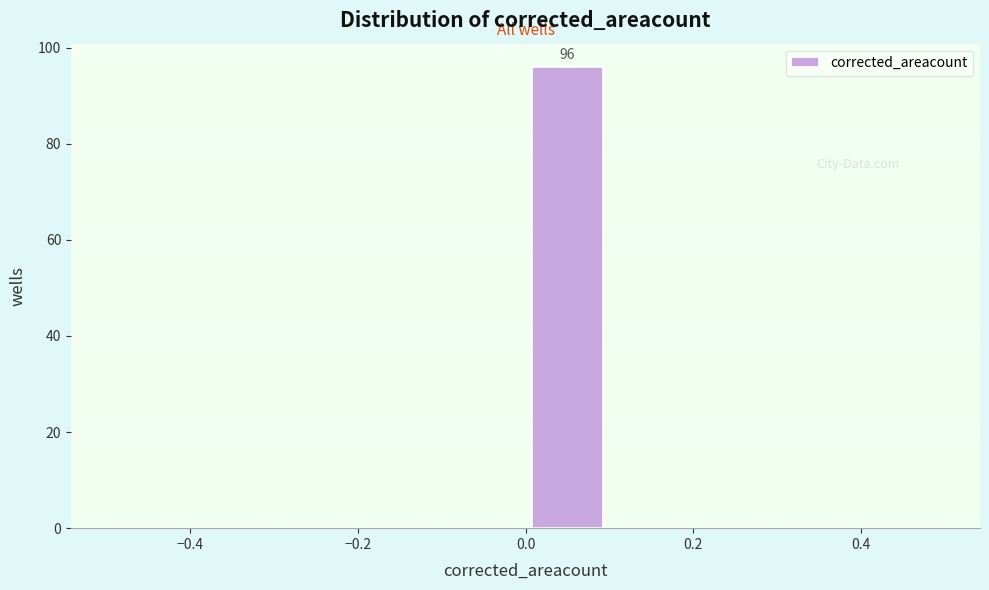

Over which range of the x-axis is the bar tallest?

0.0 to 0.1